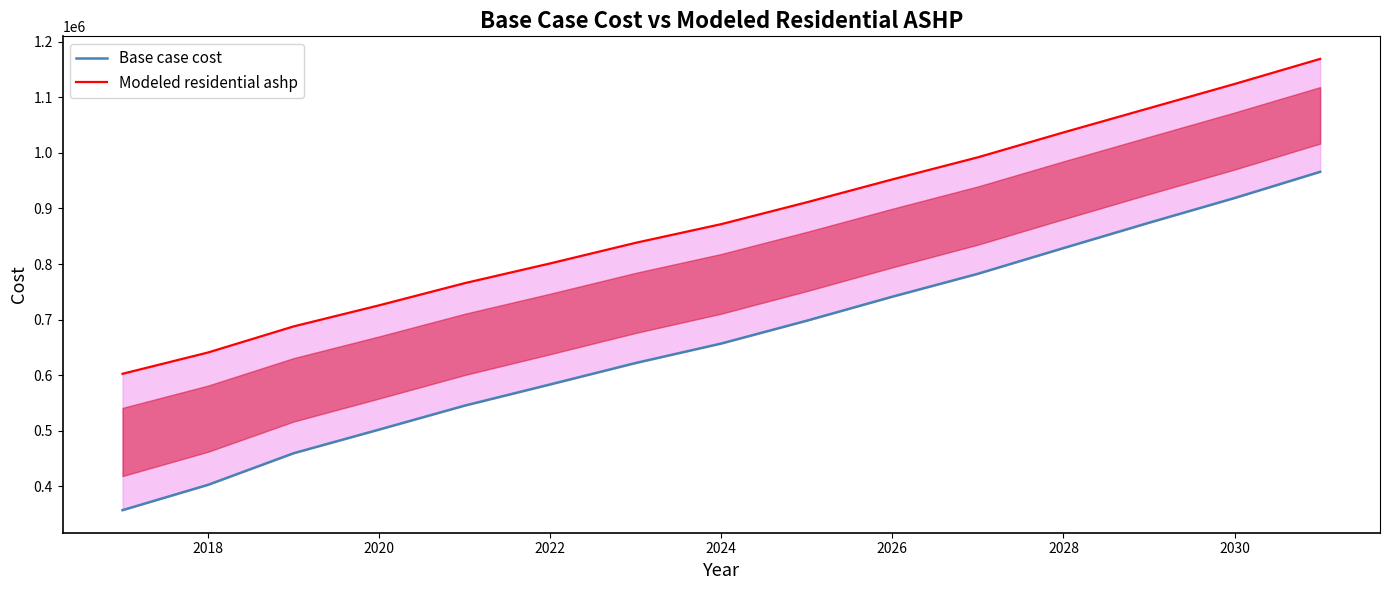

What are all the series names shown in the legend?

Base case cost, Modeled residential ashp